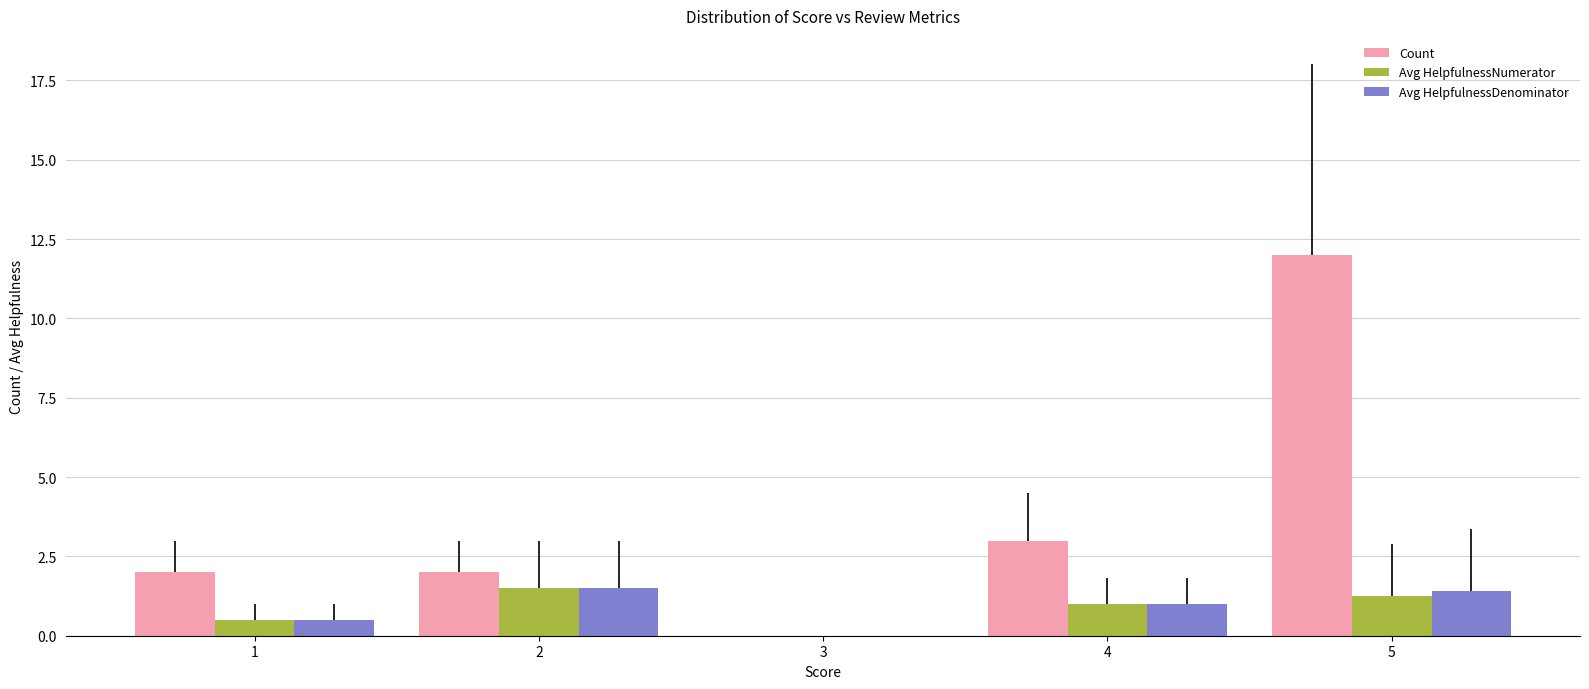

What is the approximate value of Avg HelpfulnessDenominator at 2?

1.5